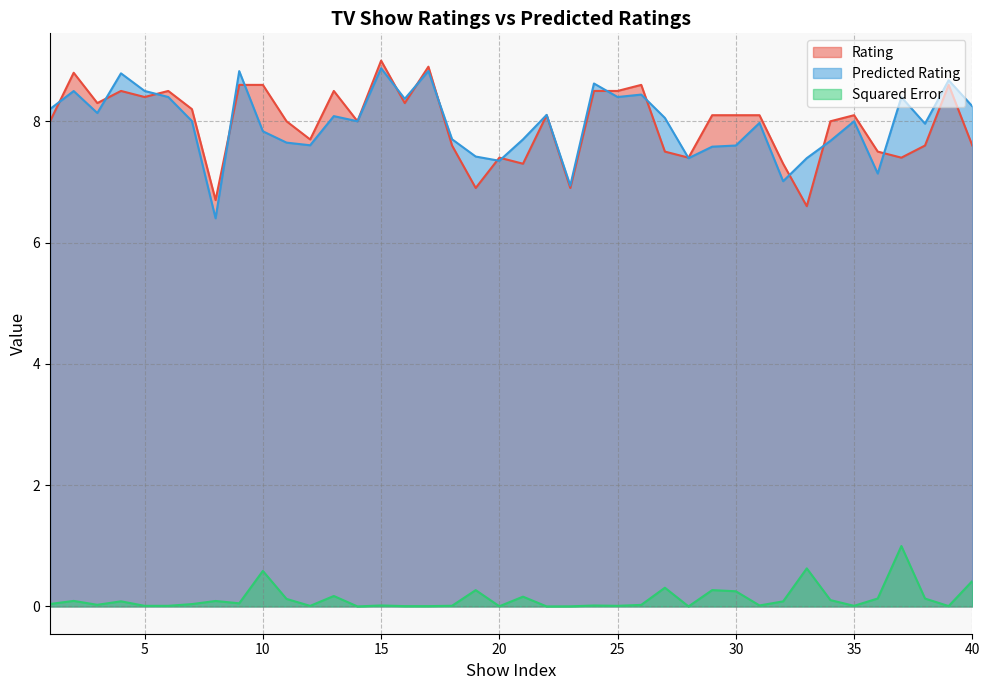

Rank the series at 34 from highest to lowest value.

Rating, Predicted Rating, Squared Error